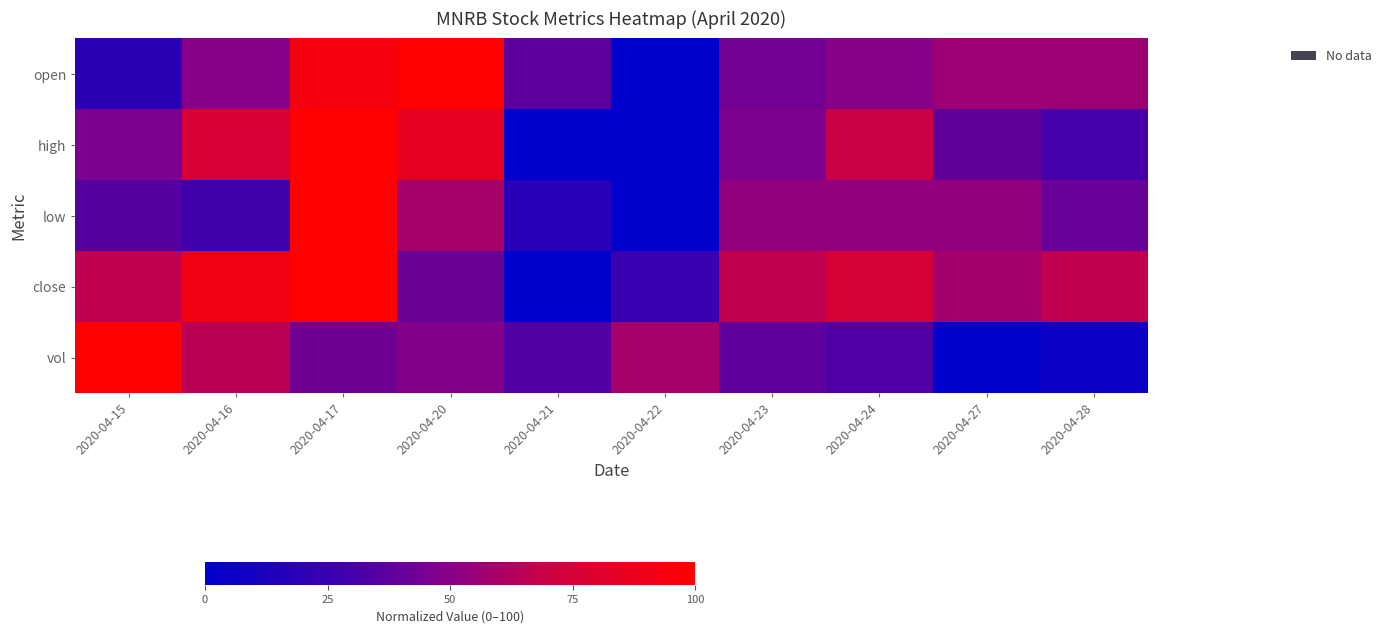

What is the spread (max minus min) of values at 2020-04-22?

58.7